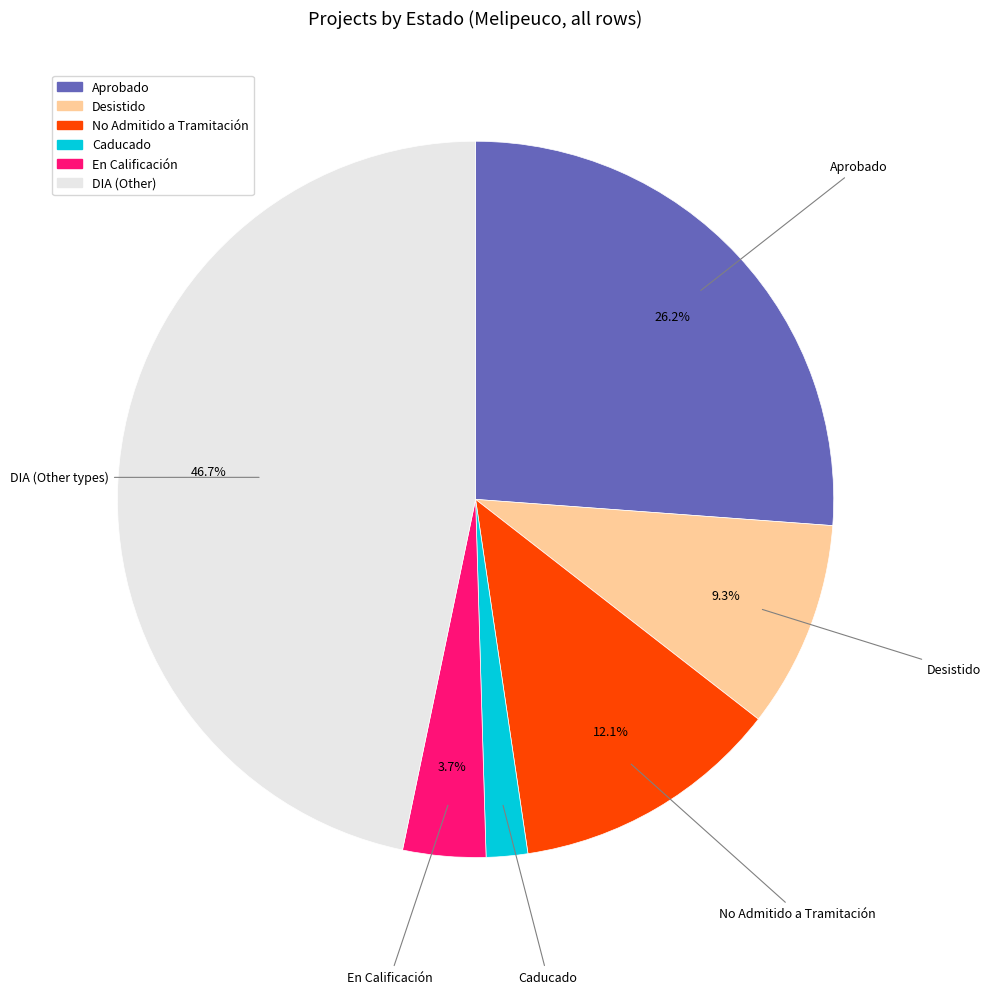

Is there any slice that represents more than half of the pie?

No